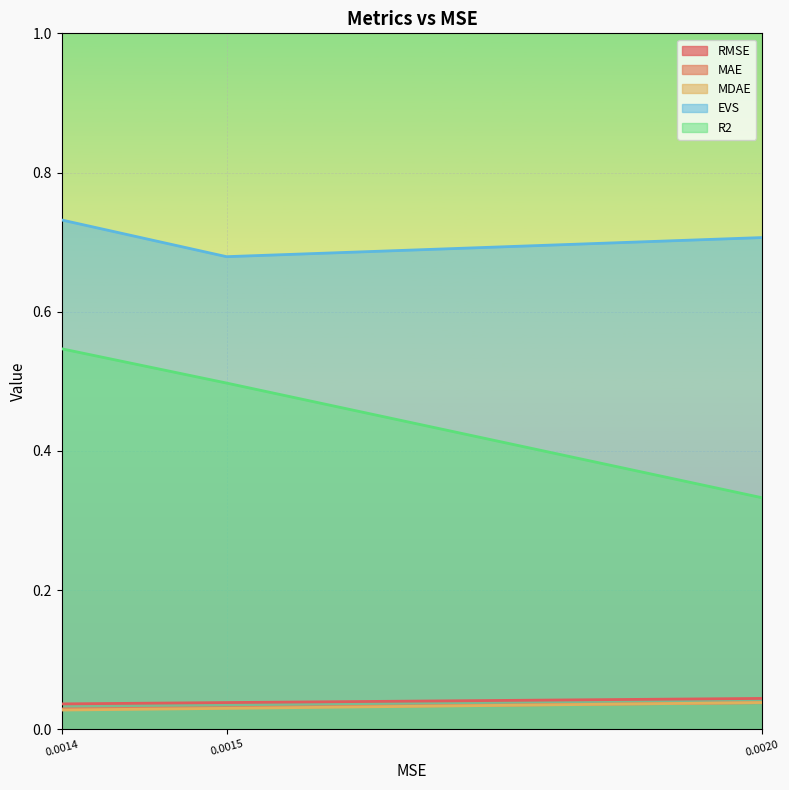

Rank the series by their maximum value, from lowest to highest.

MAE, MDAE, RMSE, R2, EVS